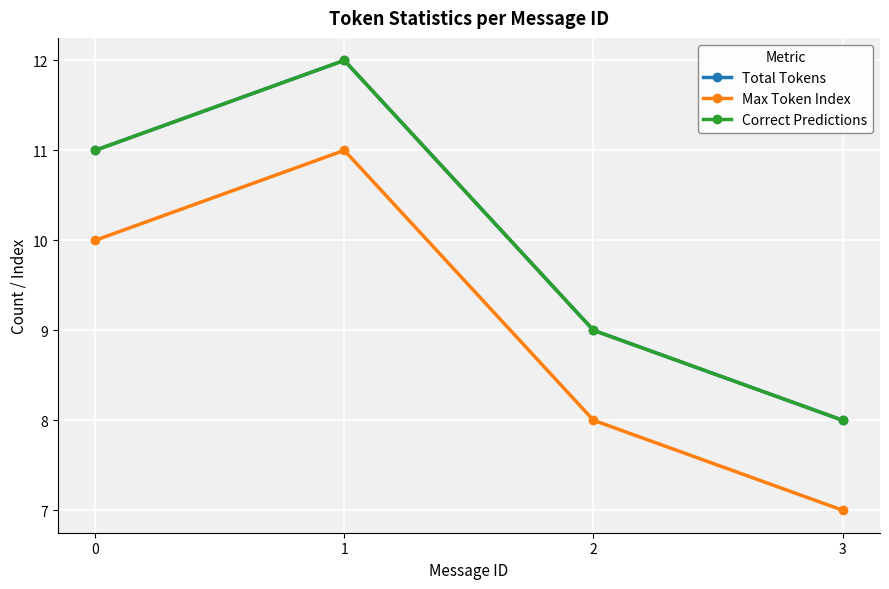

Which series has the widest spread of values?

Total Tokens